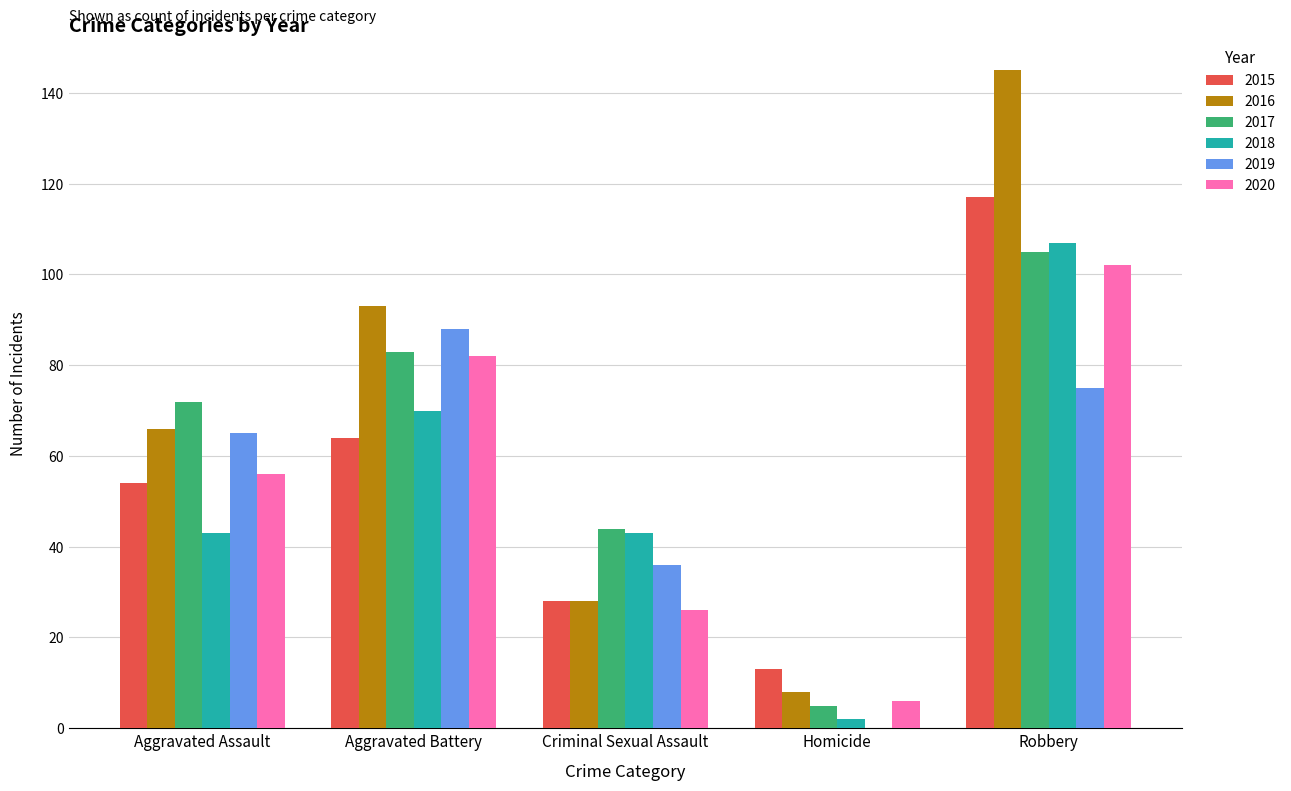

Which category has the highest value in the 2018 series?

Robbery